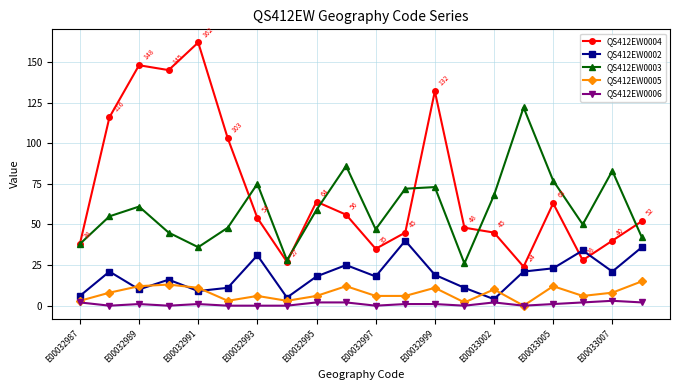

Reading left to right, what are all the values shown in this chart?

QS412EW0004: 38	116	148	145	162	103	54	27	64	56	35	45	132	48	45	24	63	28	40	52
QS412EW0002: 6	21	10	16	9	11	31	5	18	25	18	40	19	11	4	21	23	34	21	36
QS412EW0003: 38	55	61	45	36	48	75	28	59	86	47	72	73	26	68	122	77	50	83	42
QS412EW0005: 3	8	12	13	11	3	6	3	6	12	6	6	11	2	10	0	12	6	8	15
QS412EW0006: 2	0	1	0	1	0	0	0	2	2	0	1	1	0	2	0	1	2	3	2